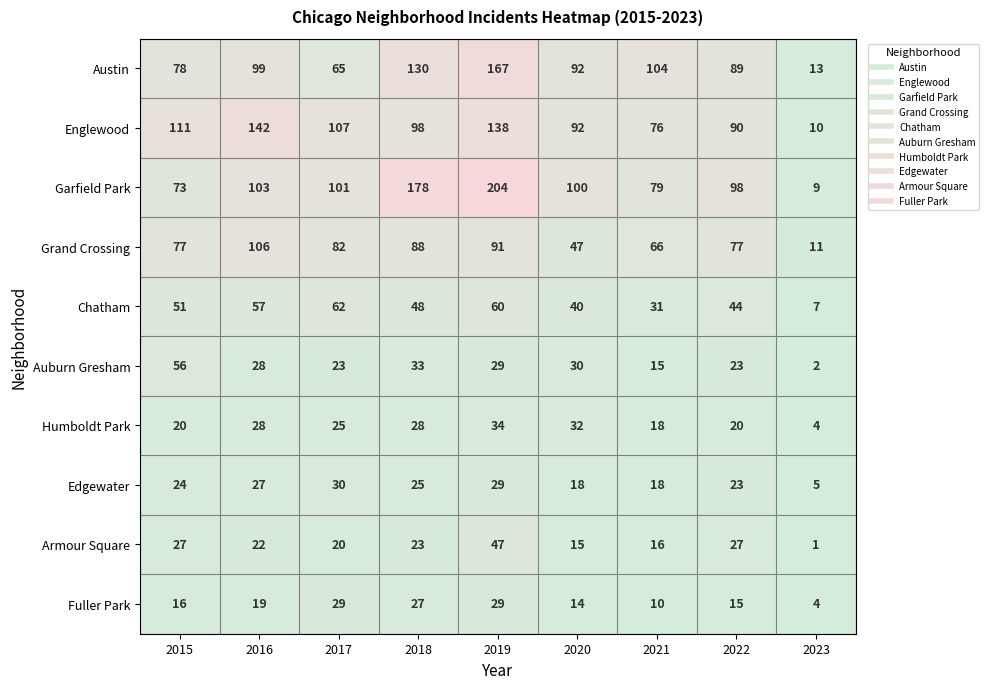

What is the total value across all series at 2021?

433